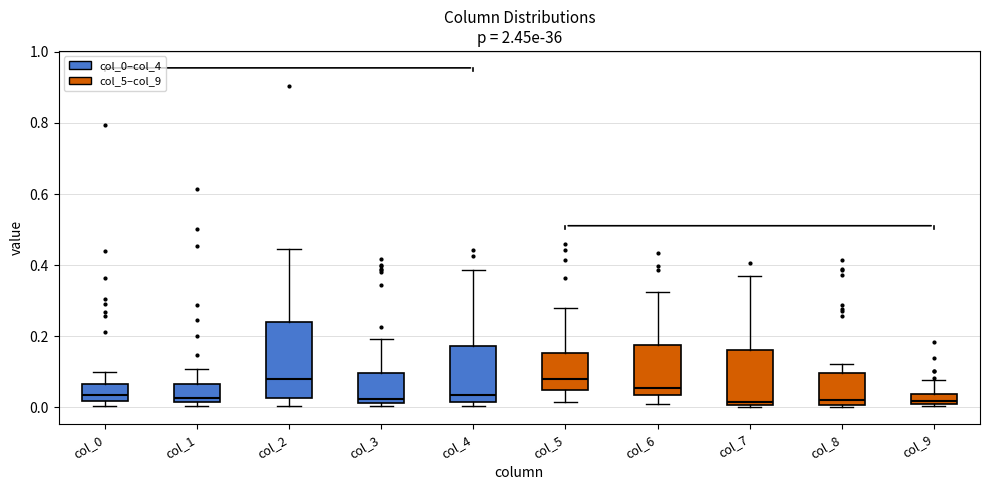

Where is the upper edge of the box for col_8 on the y-axis? The values are not printed on the chart, so give them approximately, as read against the axis.

0.10